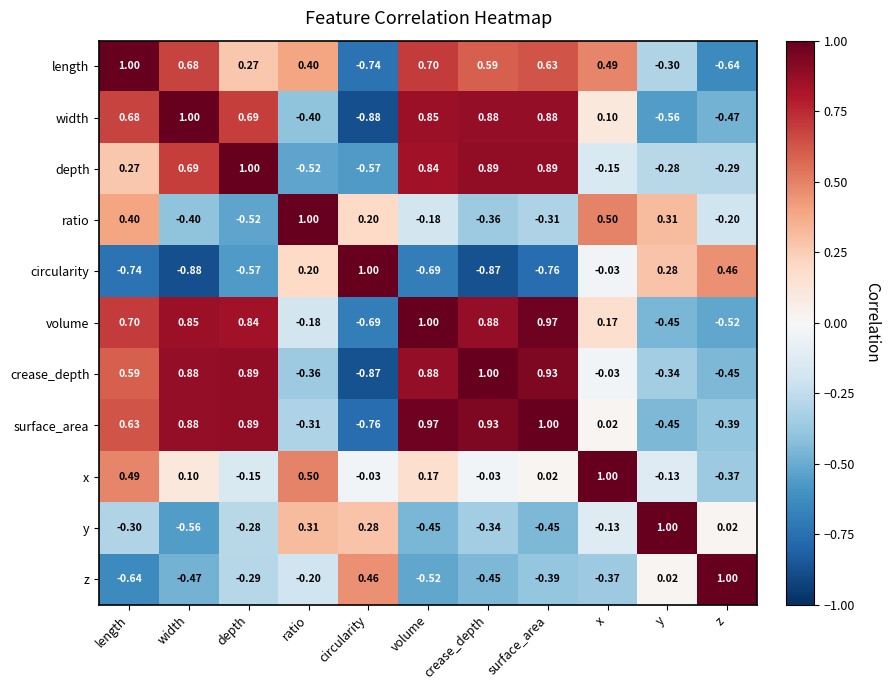

How many values in the depth series are below 0?

5